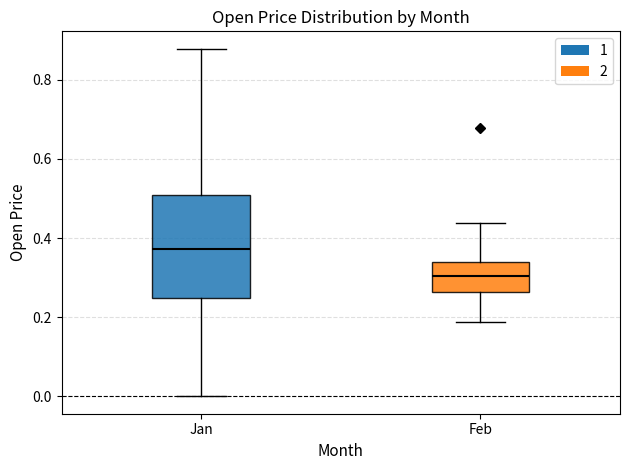

Where is the lower edge of the box for Jan on the y-axis? The values are not printed on the chart, so give them approximately, as read against the axis.

0.24